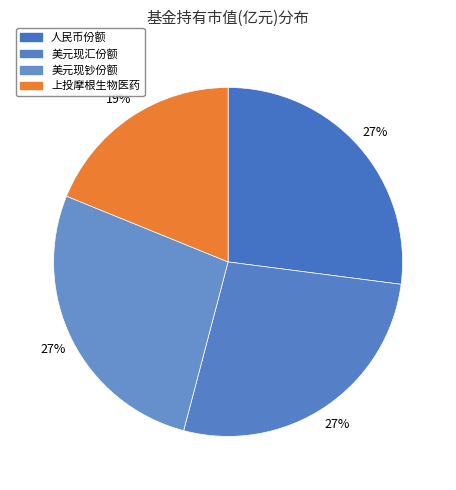

Does any single category account for the majority?

No